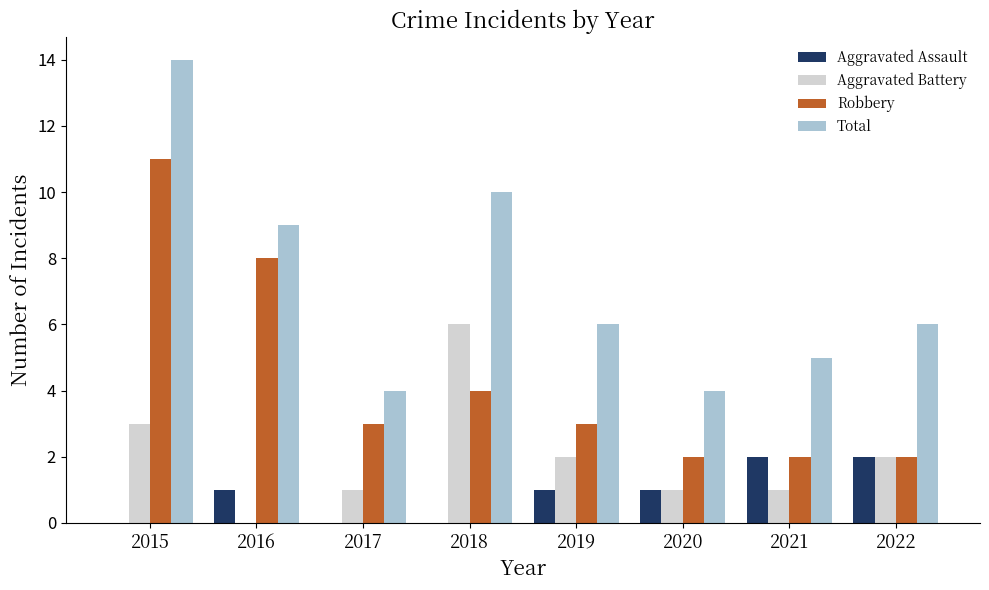

What is the sum of all Total values?

58